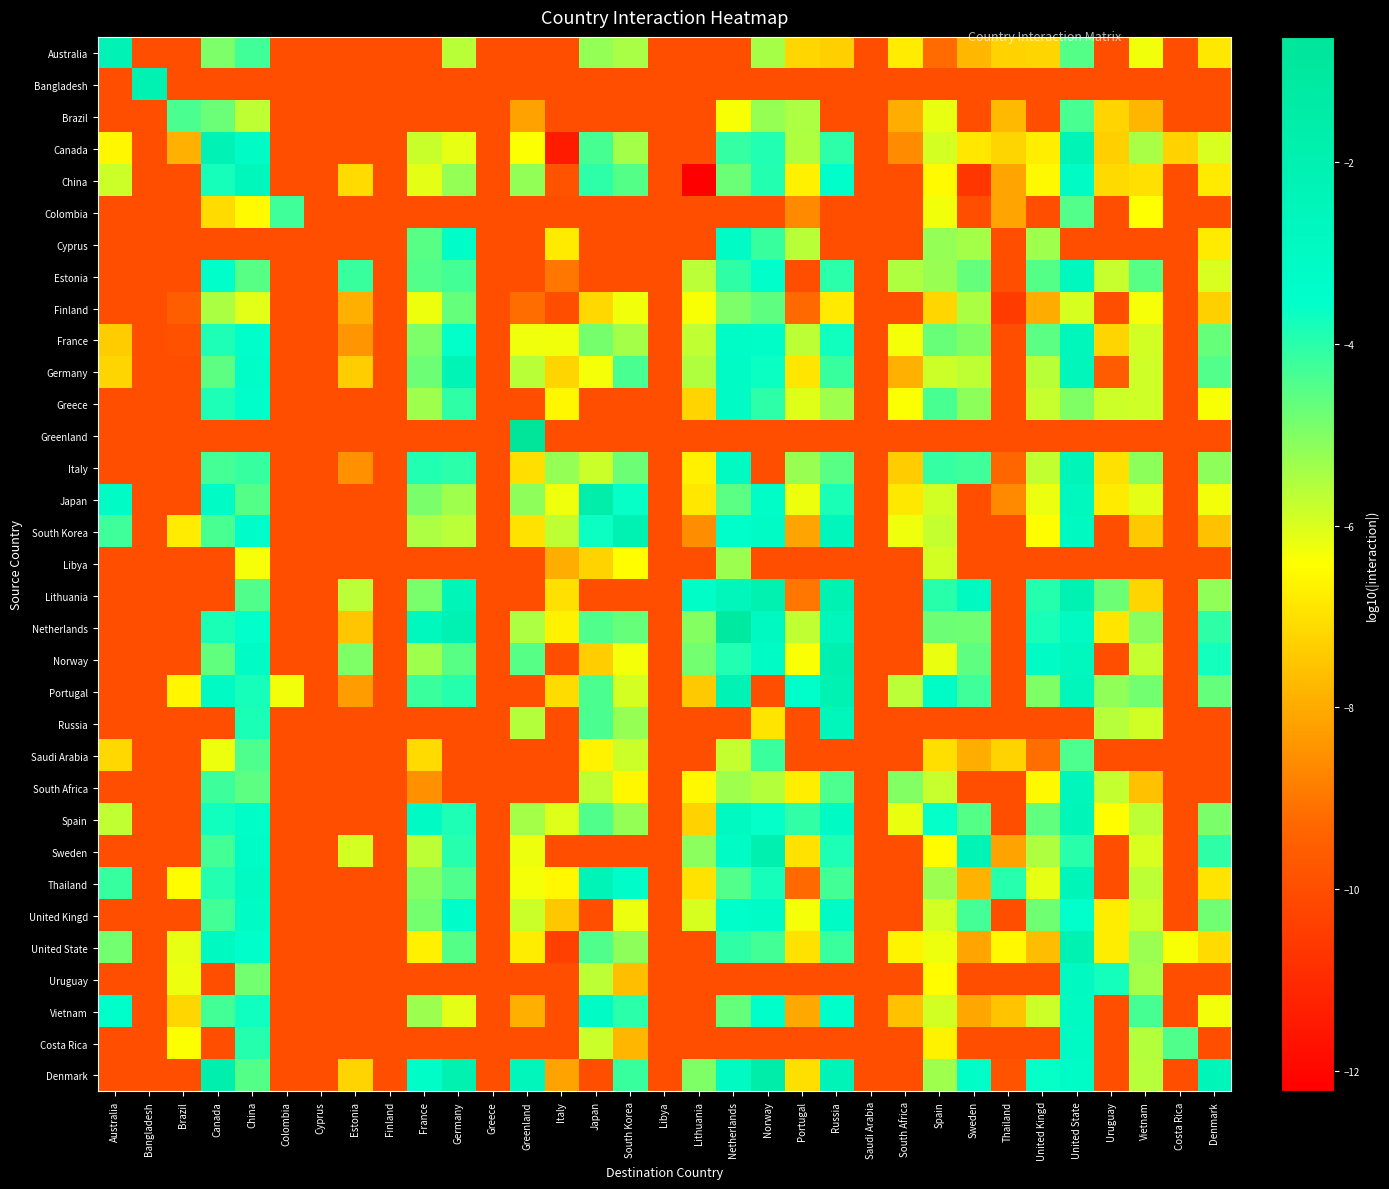

What is the difference between the highest and lowest values at Lithuania?

8.9